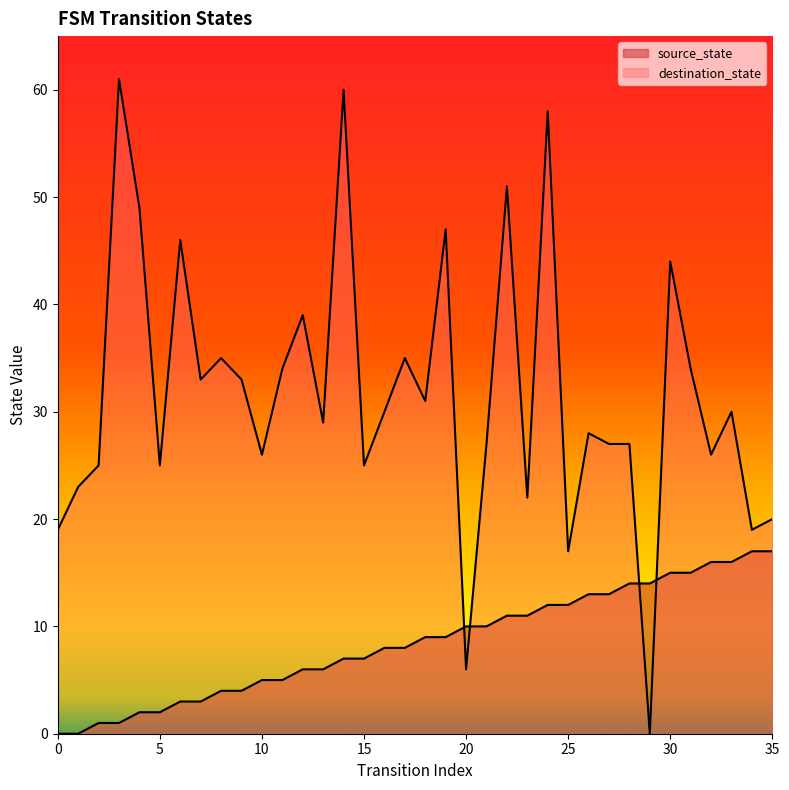

The source_state series shows 20 at 26. True or false?

False